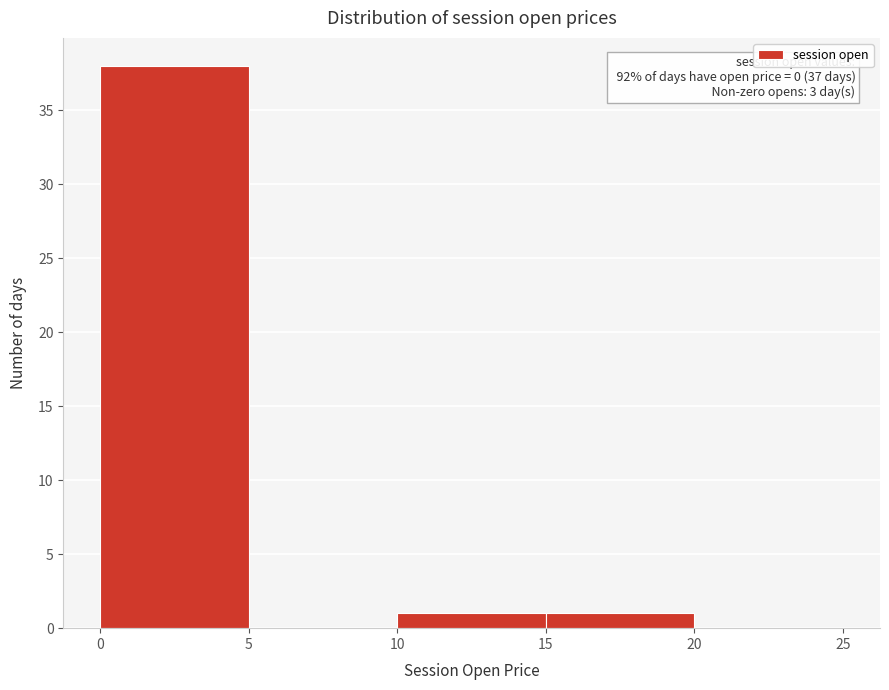

Which range on the x-axis has the tallest bar?

0 to 5